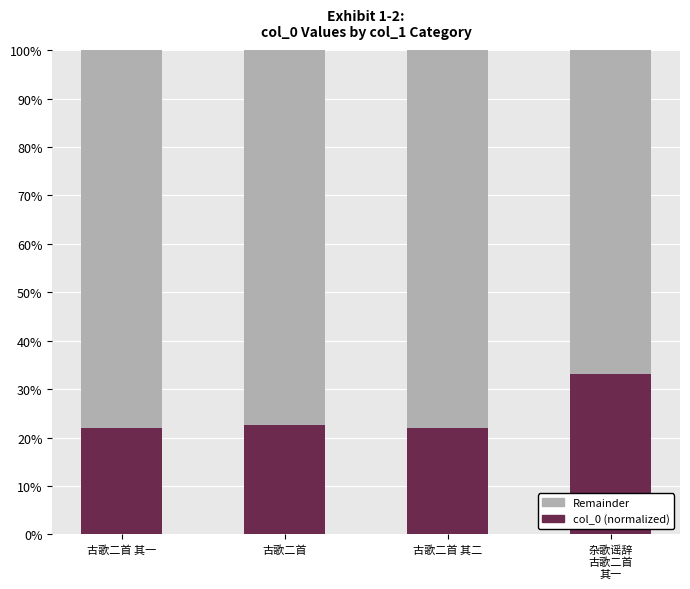

What is the total value across all series at 古歌二首?

100.0